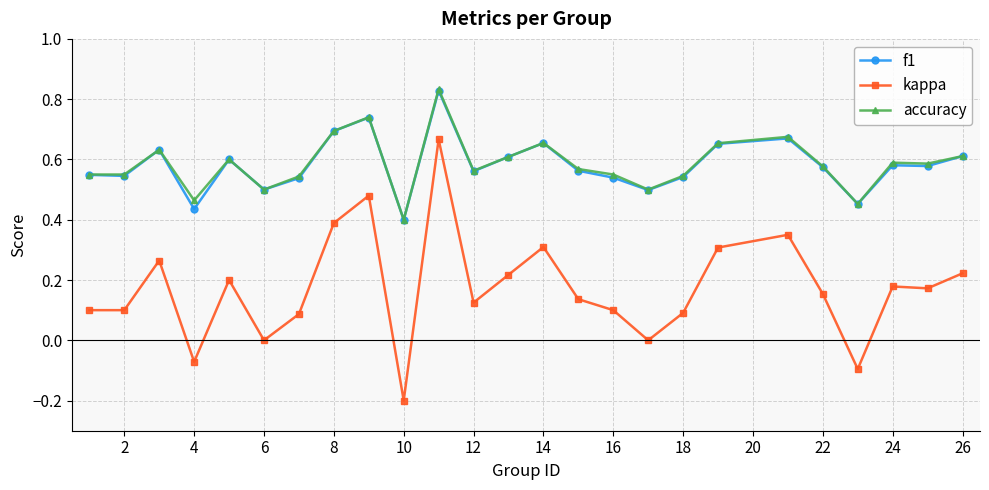

True or false: kappa has more than 1 points higher than both neighbors.

True